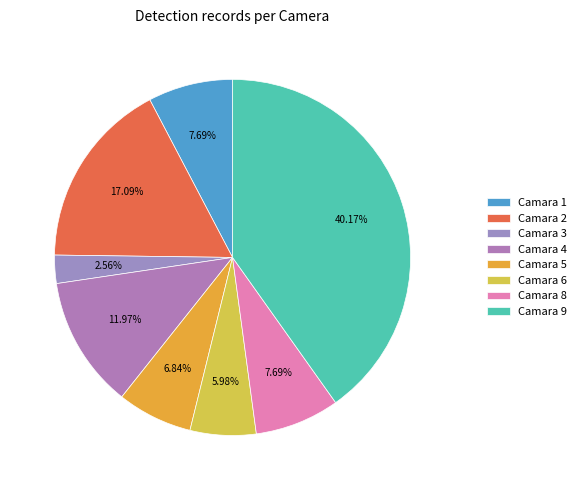

Combined, do Camara 3 and Camara 9 account for over 50%?

No